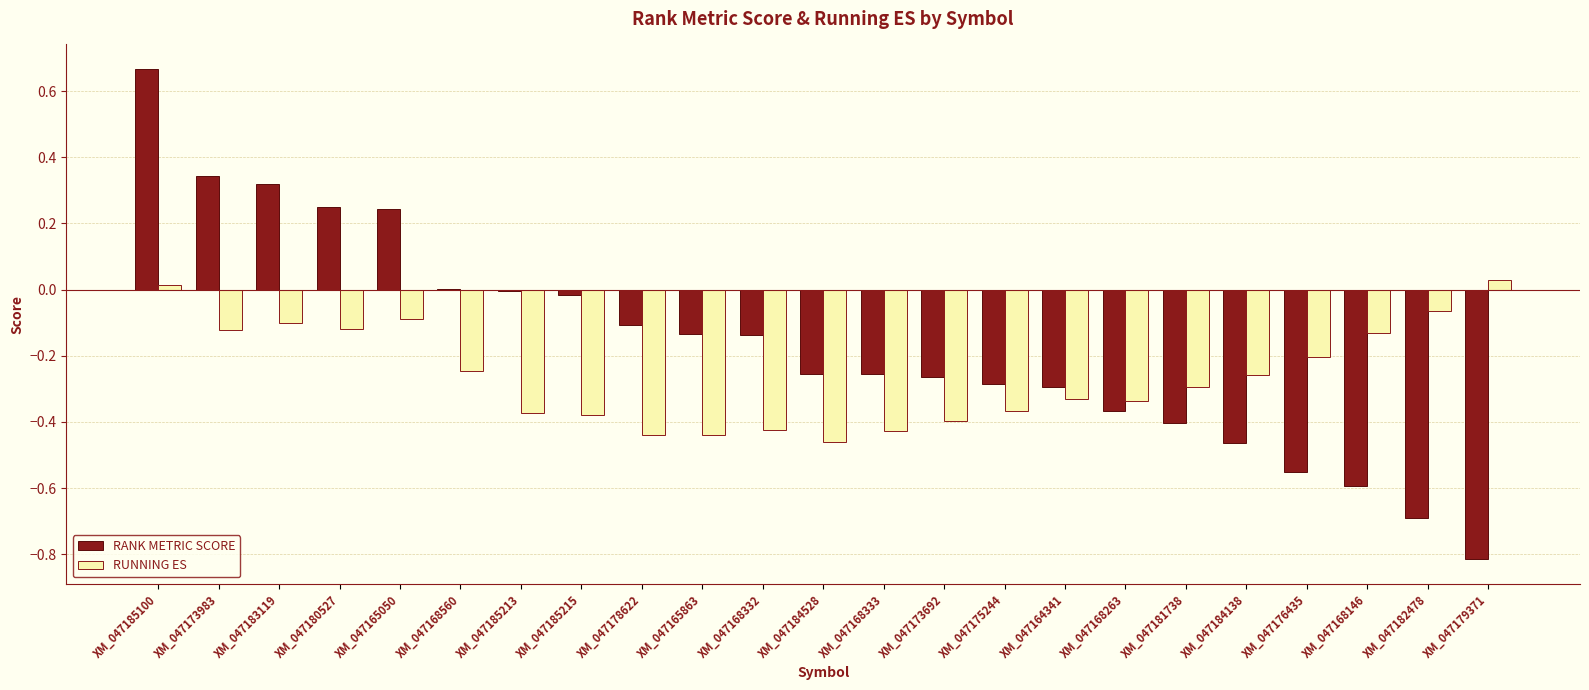

At which label does RANK METRIC SCORE first exceed 0?

XM_047185100